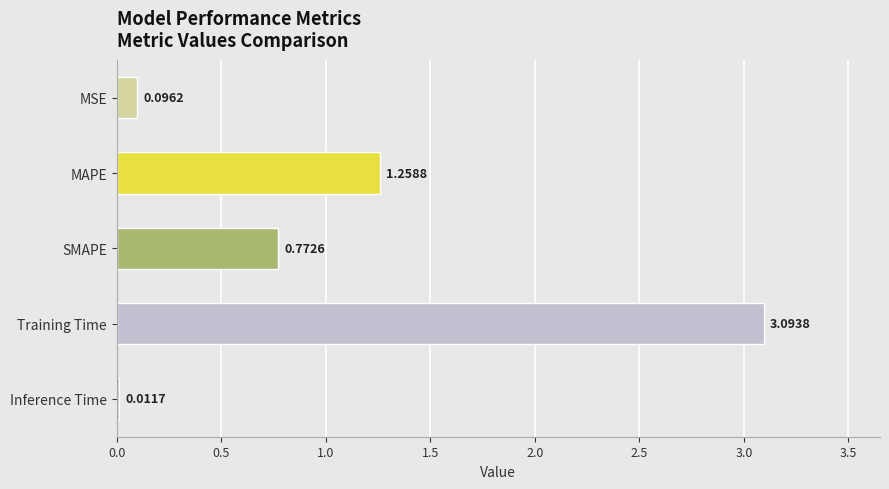

At which label is the value closest to 1?

SMAPE